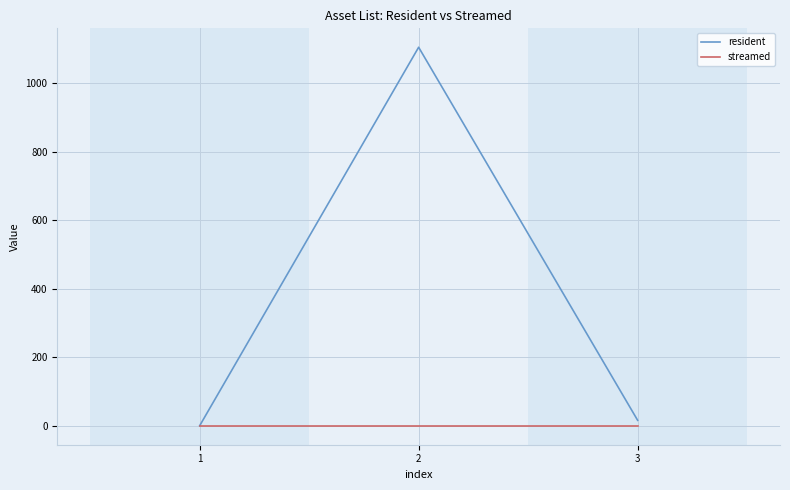

How many distinct data groups are displayed?

2